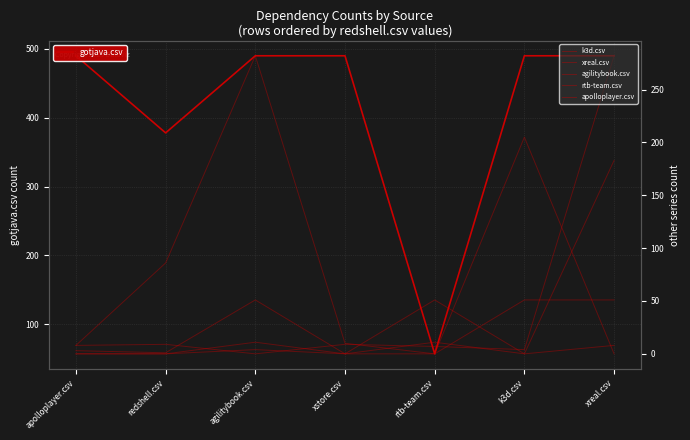

Which label corresponds to the smallest value in the chart?

apolloplayer.csv